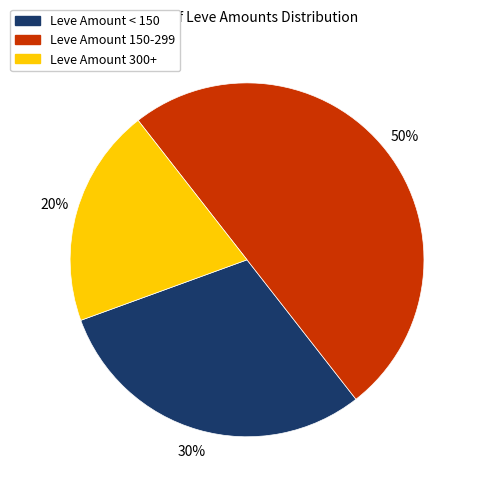

To the nearest percent, what is the average slice percentage?

33%